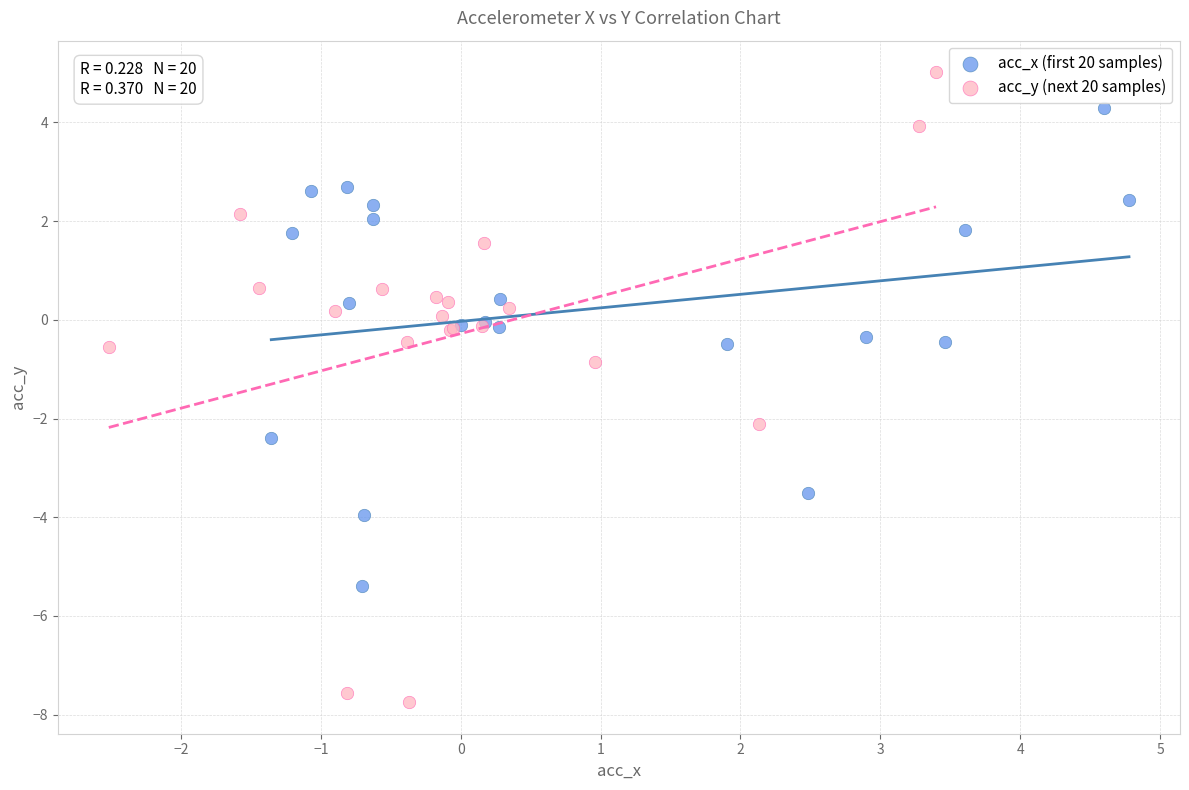

Which series reaches the minimum Y coordinate?

acc_y (next 20 samples)